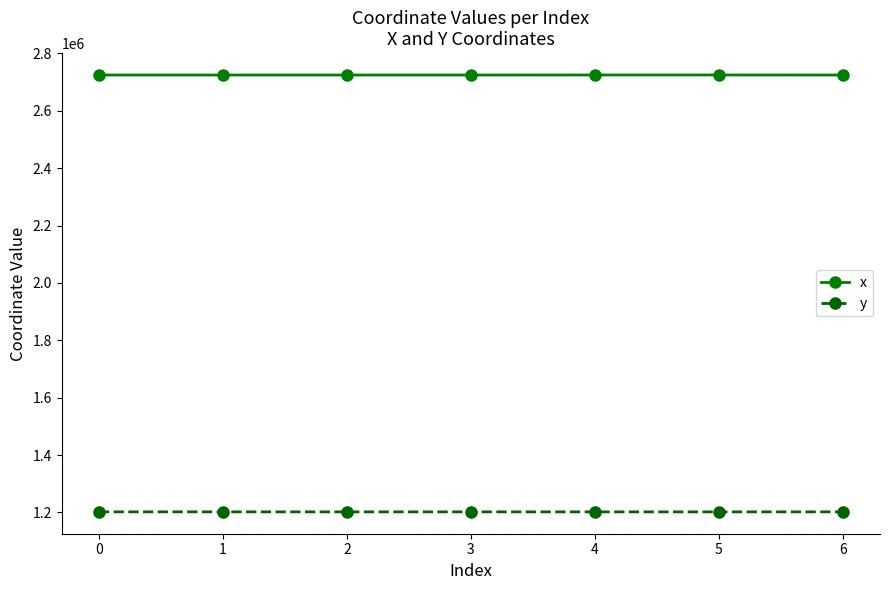

What is the spread (max minus min) of values at 0?

1522896.6